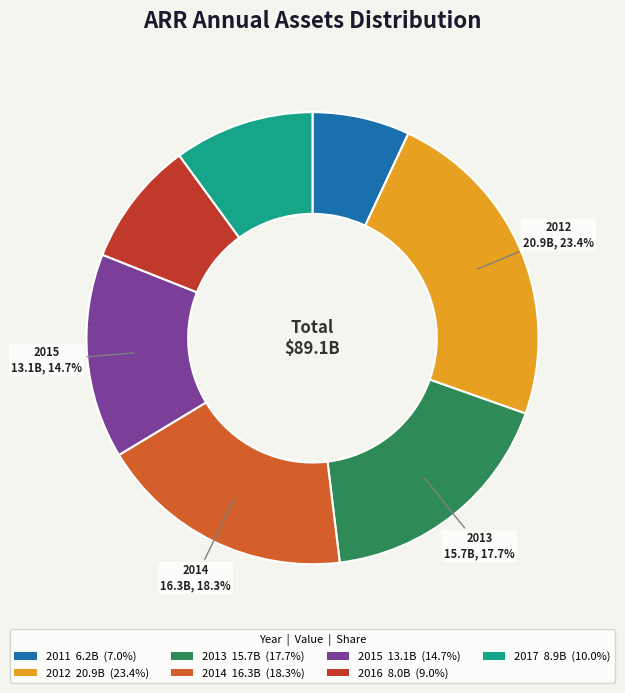

Does 2015 represent more than half of the total?

No